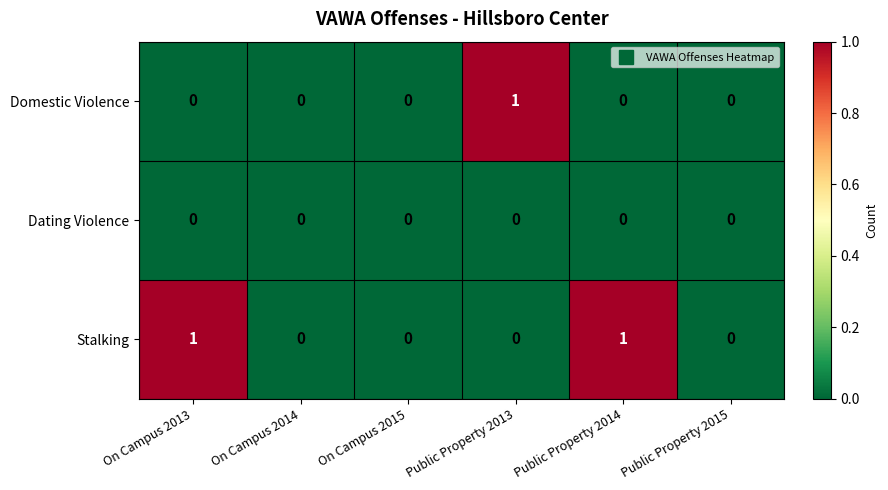

True or false: Domestic Violence has a value of 0 at Public Property 2014.

True